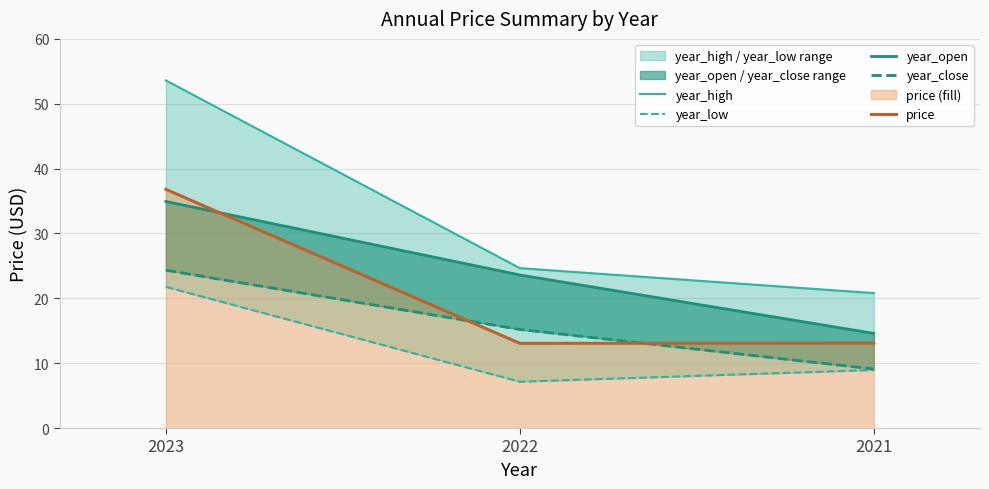

Where is price nearest to the value 24?

2021